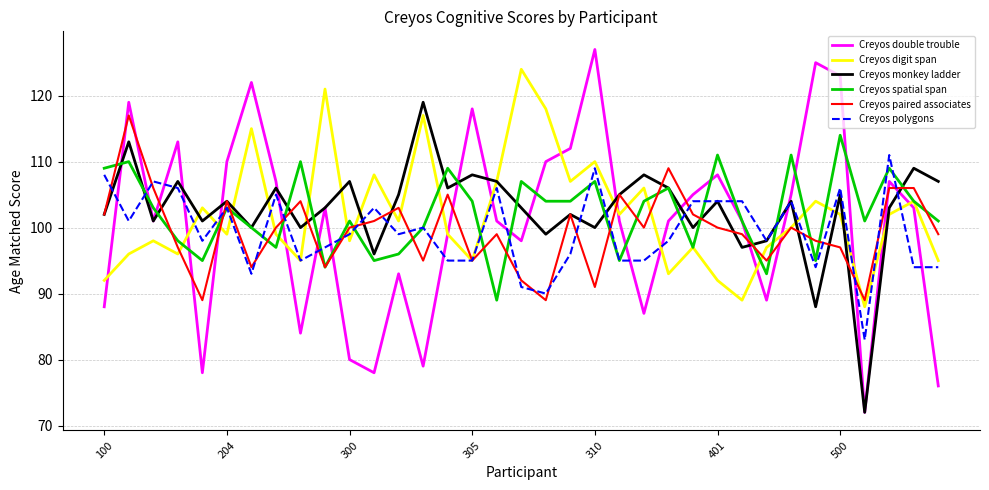

Which series has the widest spread of values?

Creyos double trouble